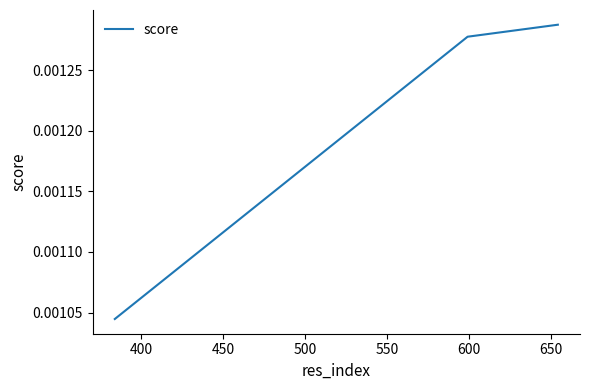

Count the values in the range 0 to 1.

3